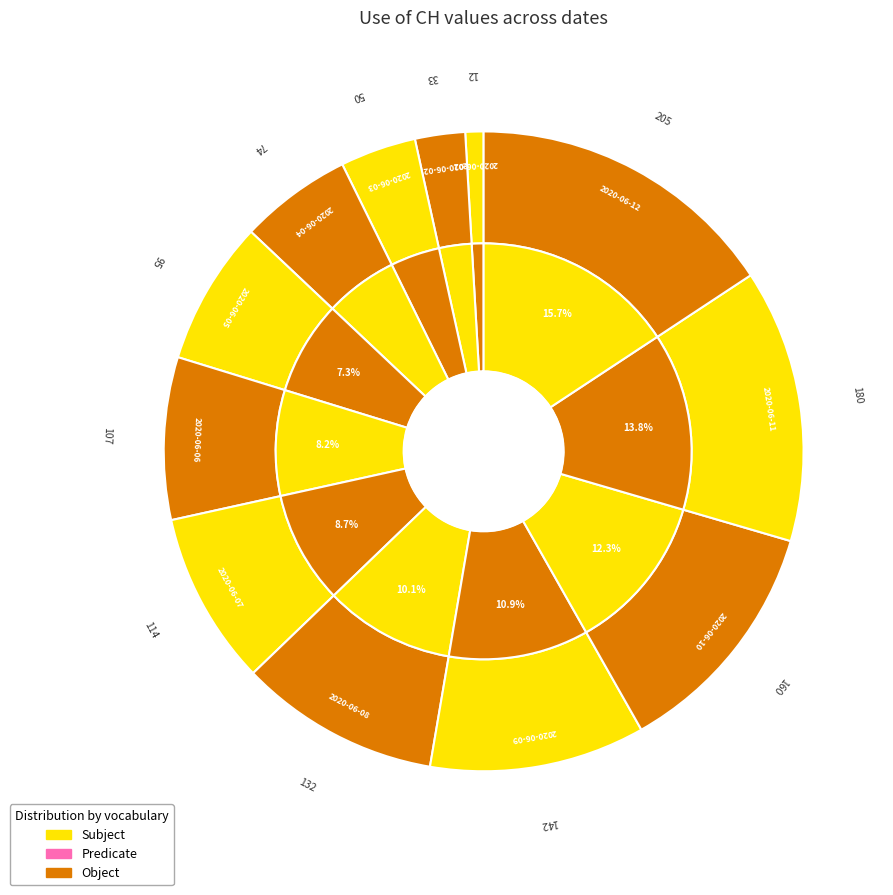

Rank the categories by value from highest to lowest.

2020-06-12, 2020-06-11, 2020-06-10, 2020-06-09, 2020-06-08, 2020-06-07, 2020-06-06, 2020-06-05, 2020-06-04, 2020-06-03, 2020-06-02, 2020-06-01